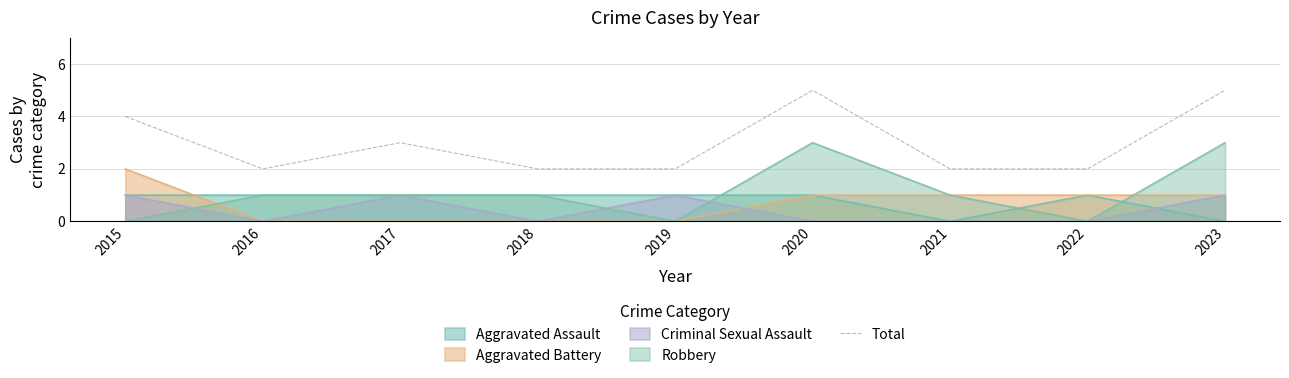

What is the difference between the maximum and second lowest values?

3